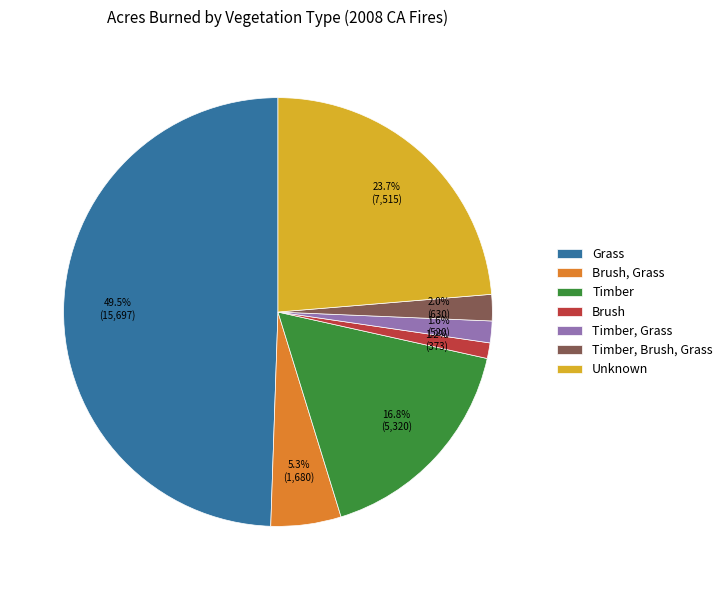

What percentage do Timber and Timber, Grass together represent?

18.4%